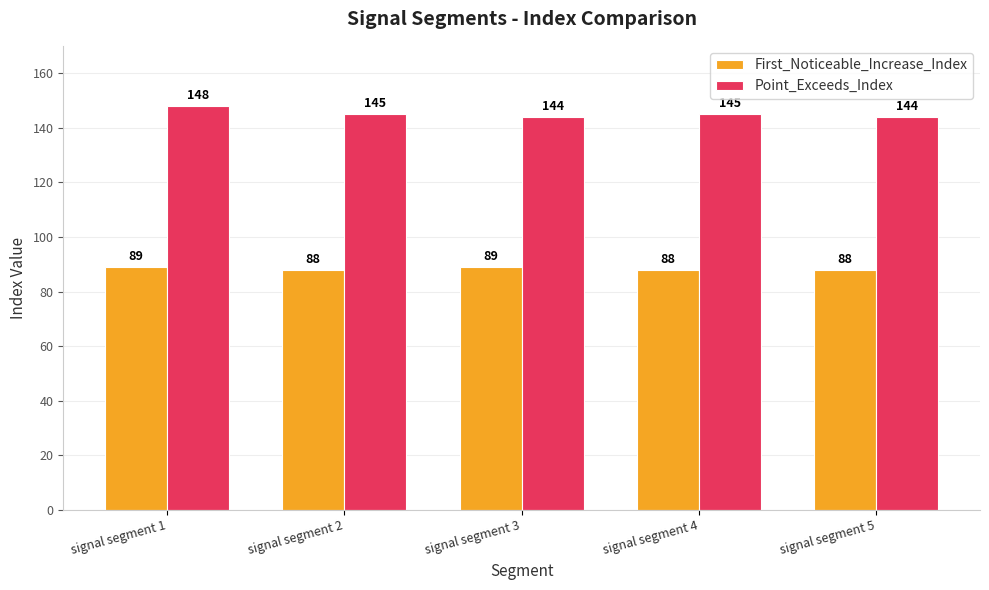

True or false: Point_Exceeds_Index has a value of 50 at signal segment 4.

False